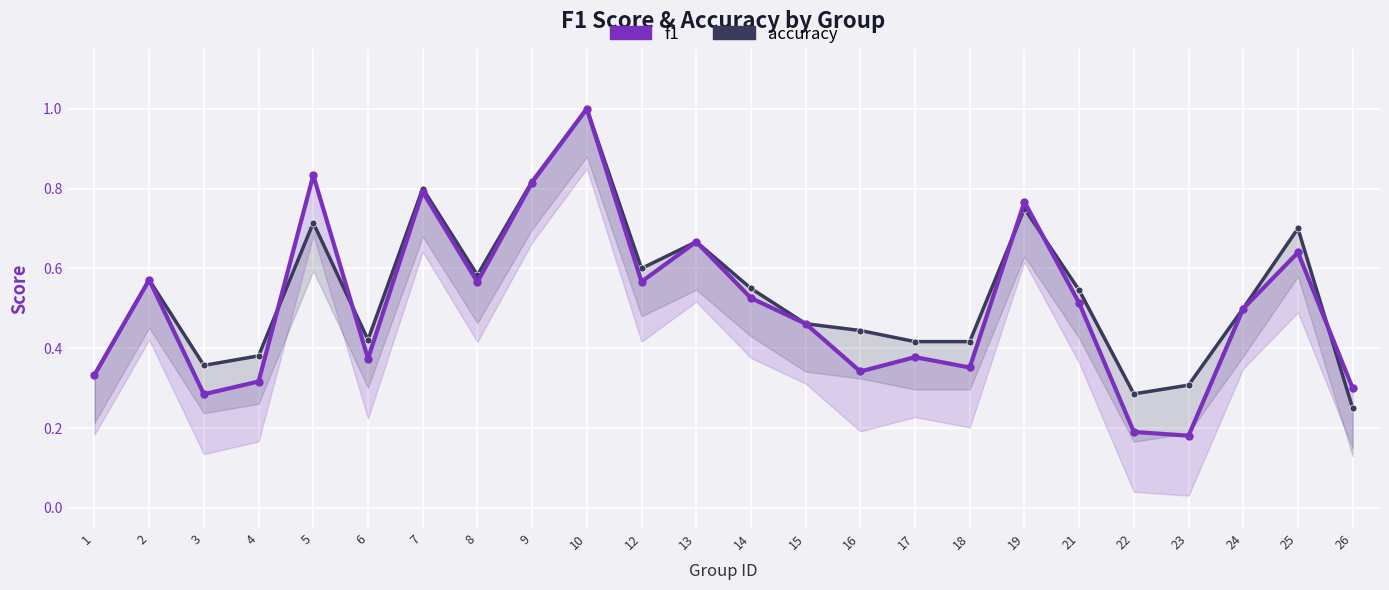

True or false: accuracy has more than 1 interior local peaks.

True